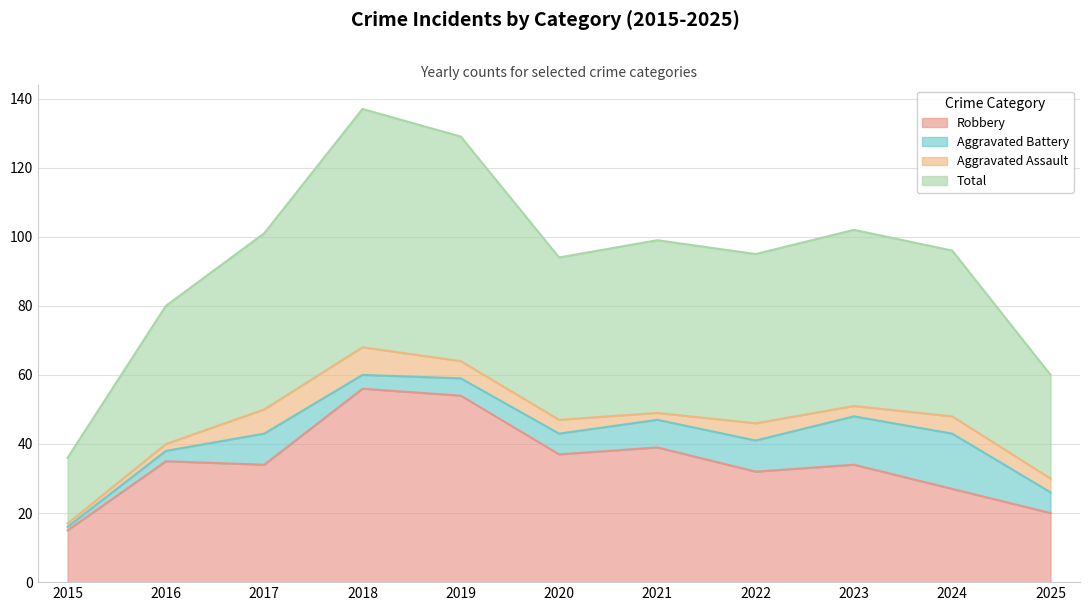

What are all the series names shown in the legend?

Robbery, Aggravated Battery, Aggravated Assault, Total